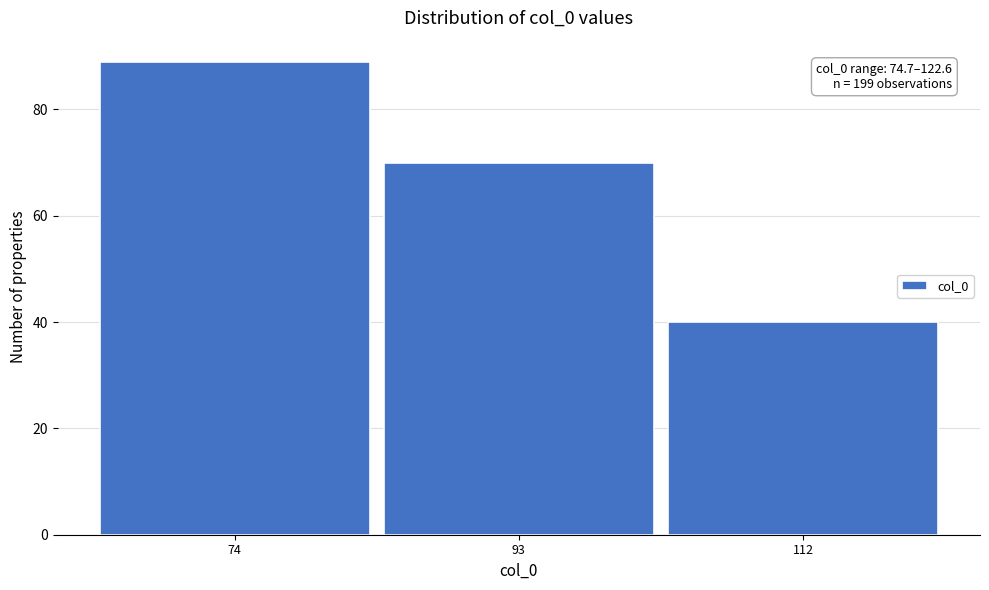

Reading left to right, list all the values displayed in this chart.

74=89	93=70	112=40